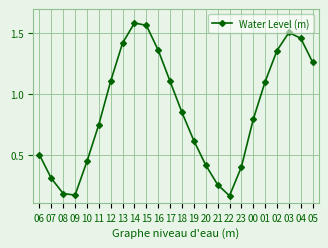

How many points are lower than both their immediate neighbors (excluding endpoints)?

2